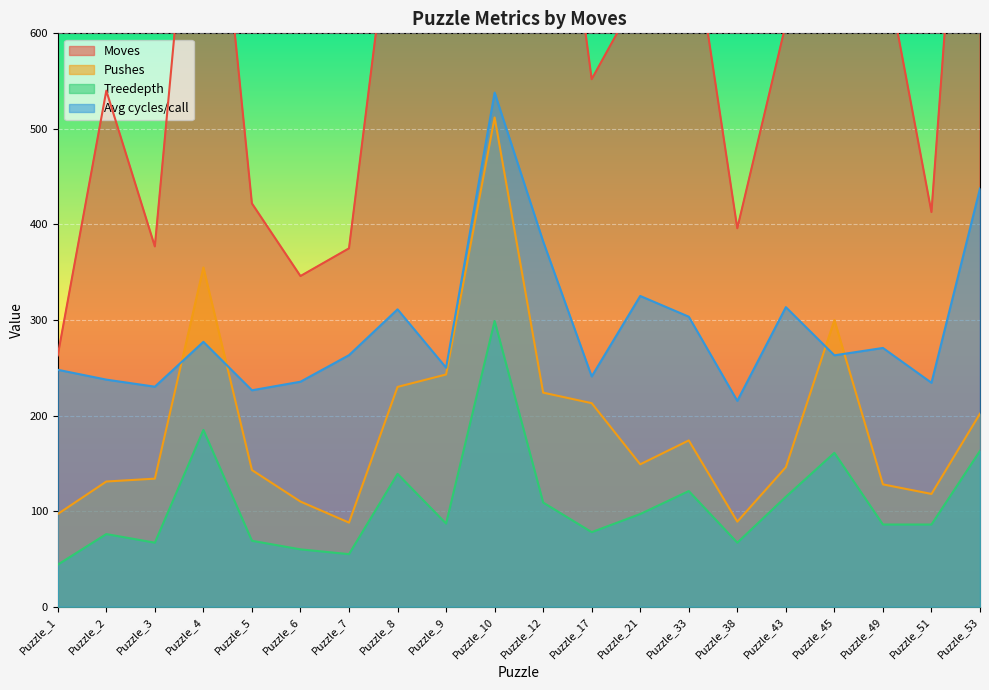

At which label is Treedepth closest to 171?

Puzzle_53